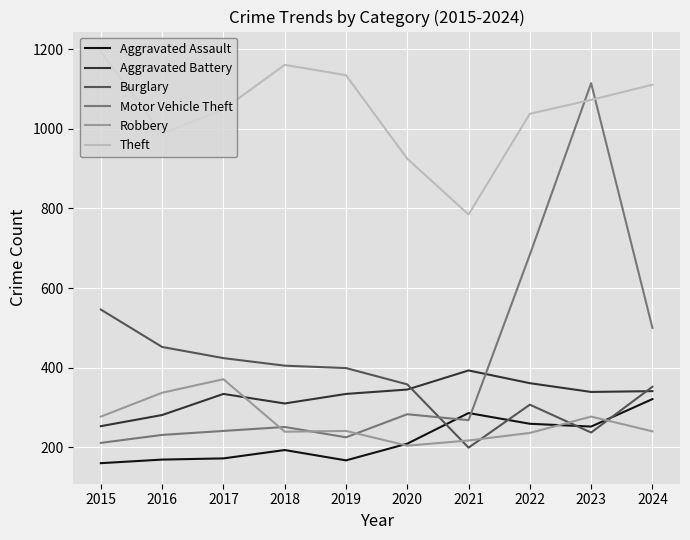

What are all the series names shown in the legend?

Aggravated Assault, Aggravated Battery, Burglary, Motor Vehicle Theft, Robbery, Theft